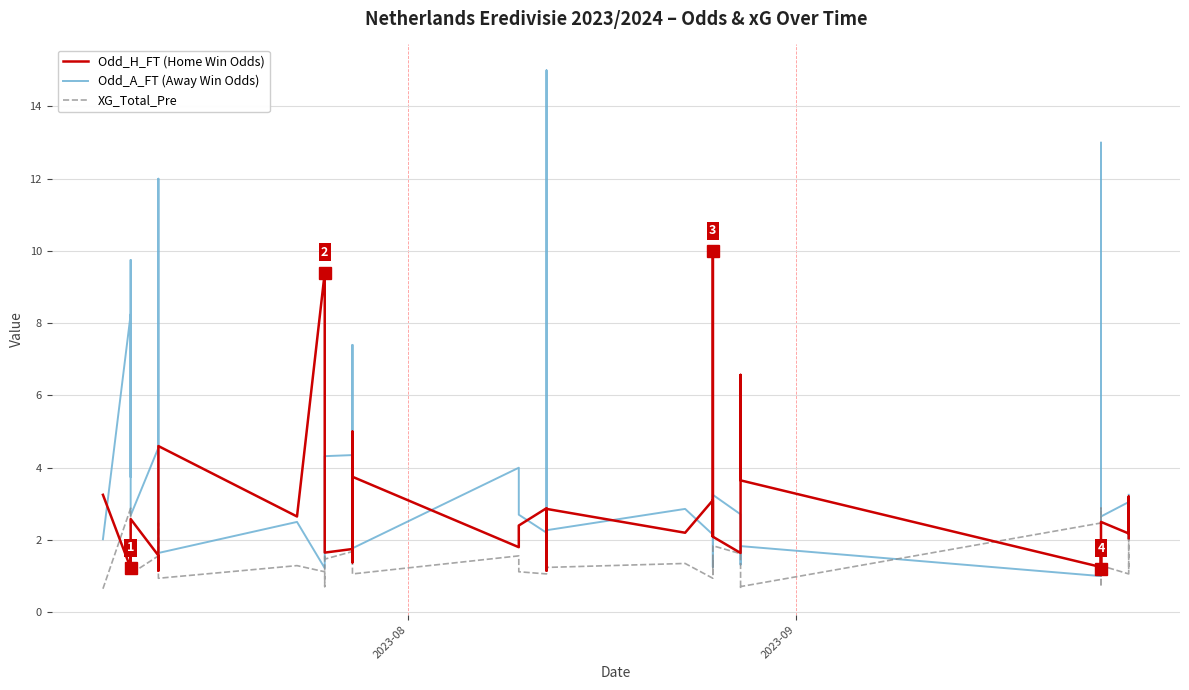

The Odd_H_FT (Home Win Odds) series shows 16.0 at 10. True or false?

False